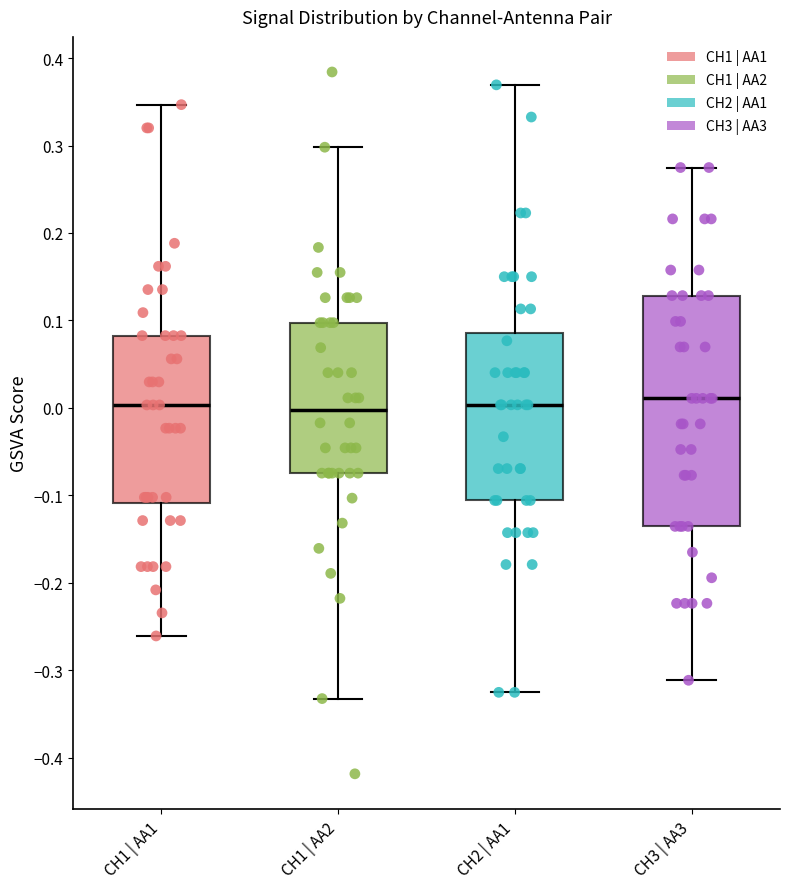

Reading left to right, read every box against the y-axis: the position of its median line, the range the box covers, and the ends of its whiskers. The values are not printed on the chart, so give them approximately, as read against the axis.

CH1 | AA1: median 0.00, box -0.11 to 0.08, whiskers -0.26 to 0.35
CH1 | AA2: median 0.00, box -0.07 to 0.10, whiskers -0.33 to 0.30
CH2 | AA1: median 0.00, box -0.11 to 0.09, whiskers -0.33 to 0.37
CH3 | AA3: median 0.01, box -0.14 to 0.13, whiskers -0.31 to 0.27